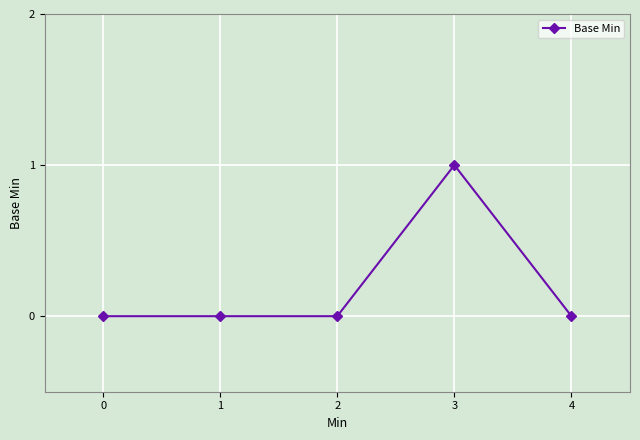

What is the maximum value shown in the chart?

1